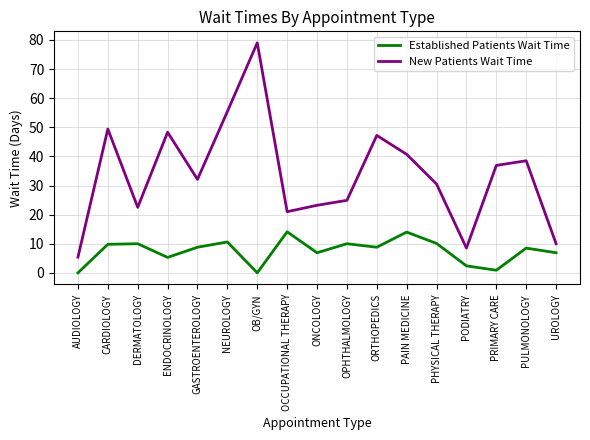

What position from the left is ORTHOPEDICS?

11